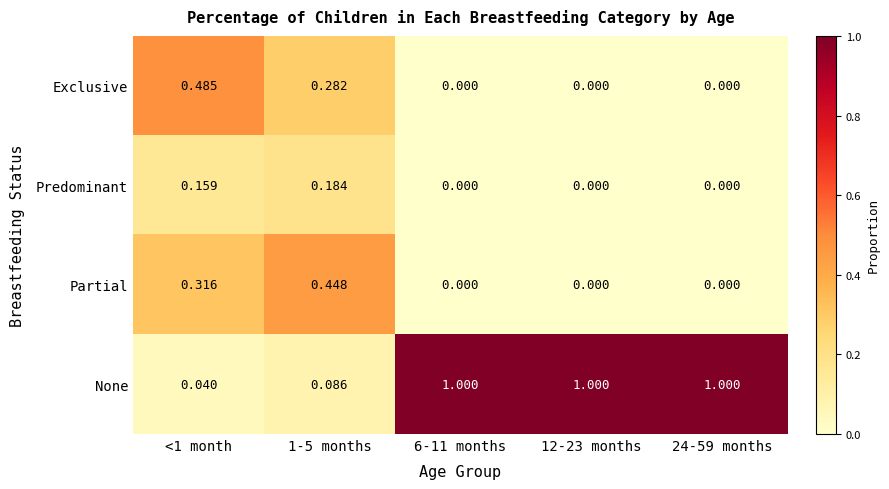

Rank the series at 1-5 months from lowest to highest value.

None, Predominant, Exclusive, Partial